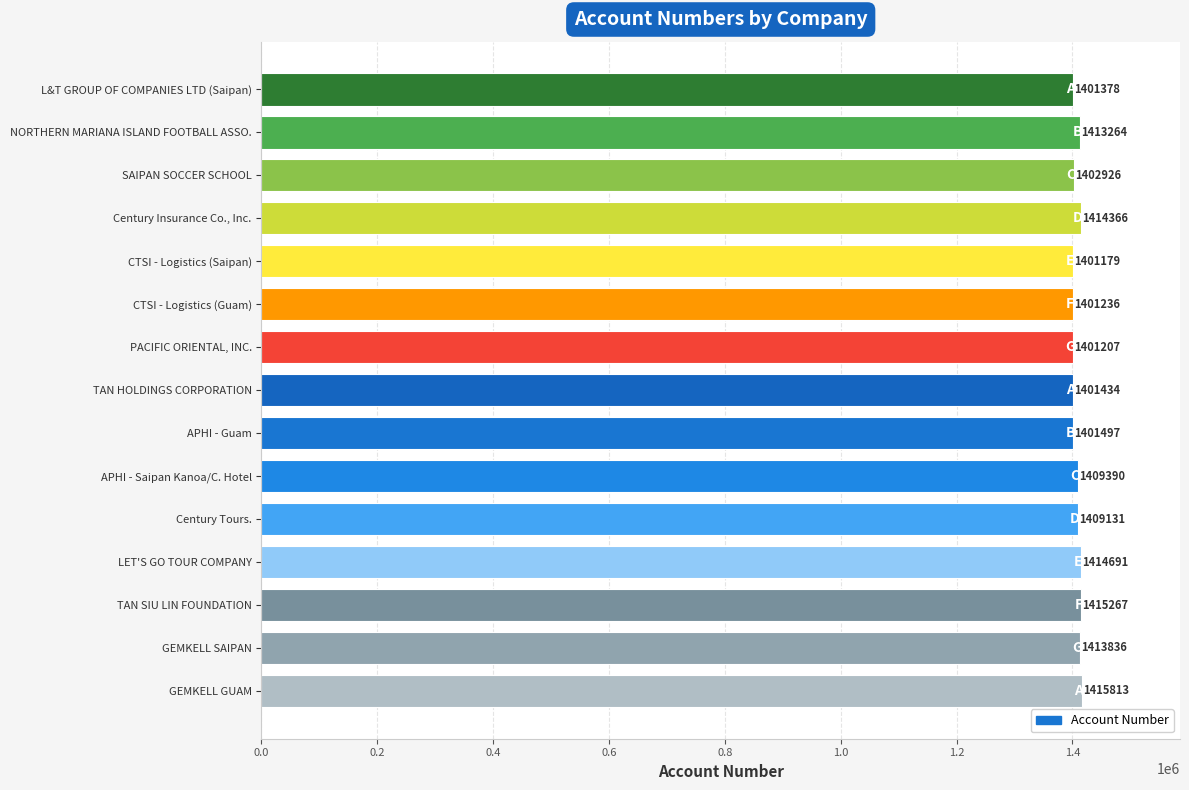

Is it true that the value at CTSI - Logistics (Saipan) is 1401179?

True